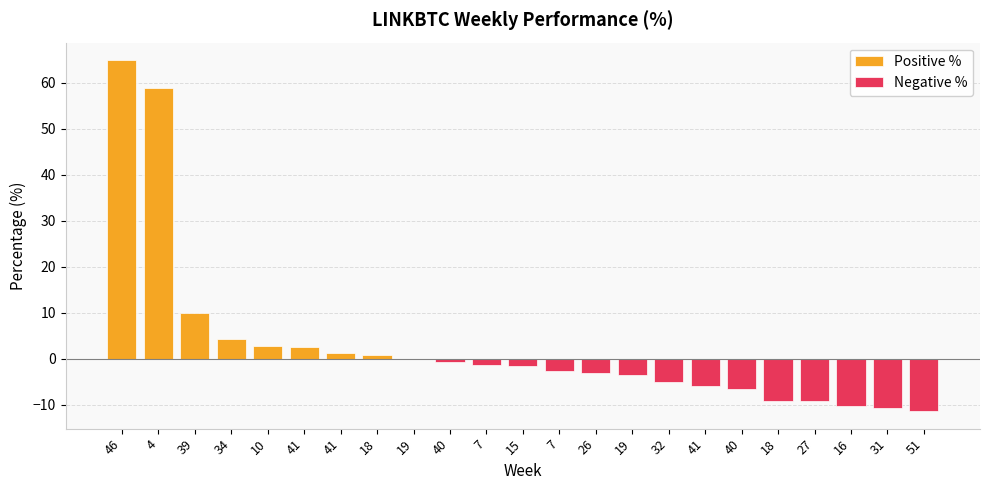

Which has a higher value, 7 or 26?

7